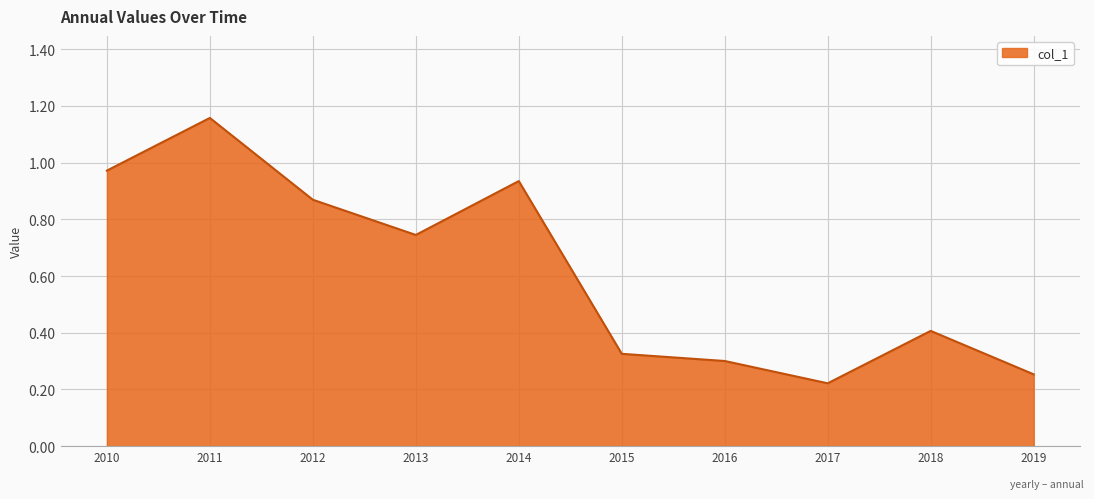

At which label is the value closest to 0?

2017